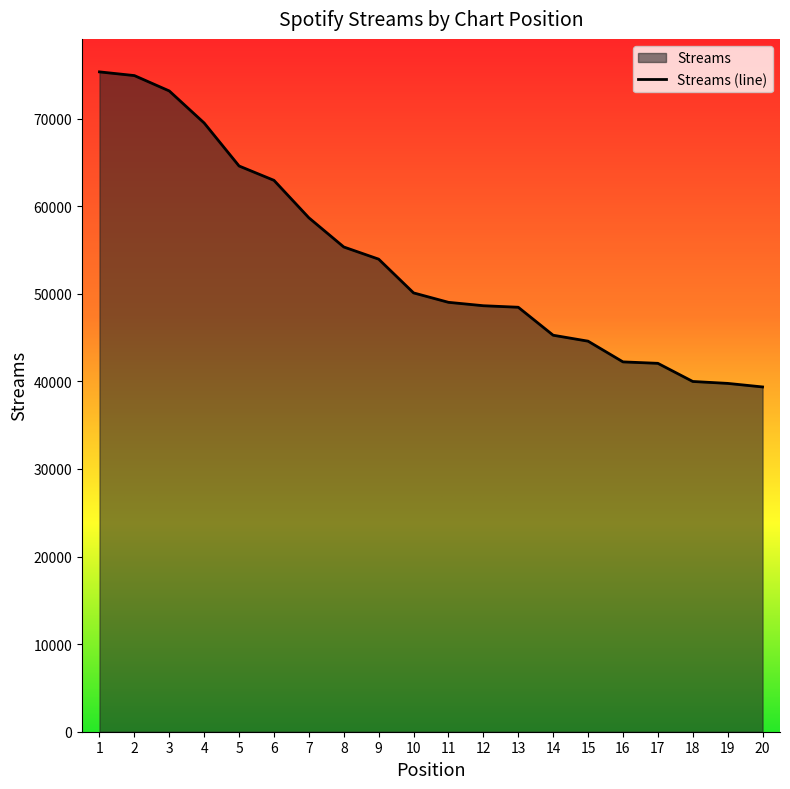

Count the number of values greater than 50092.

9